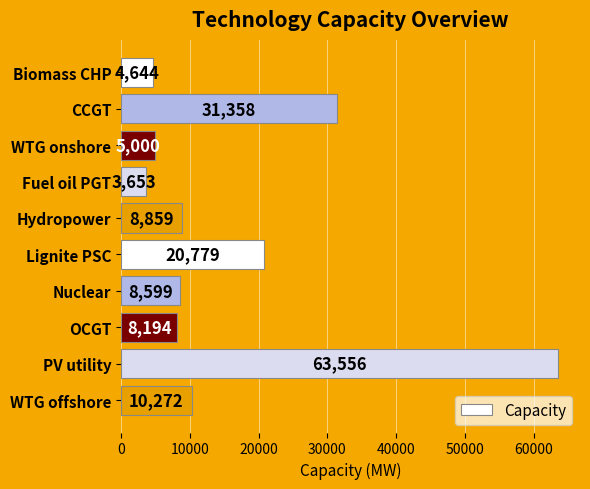

What is the maximum value shown in the chart?

63555.5